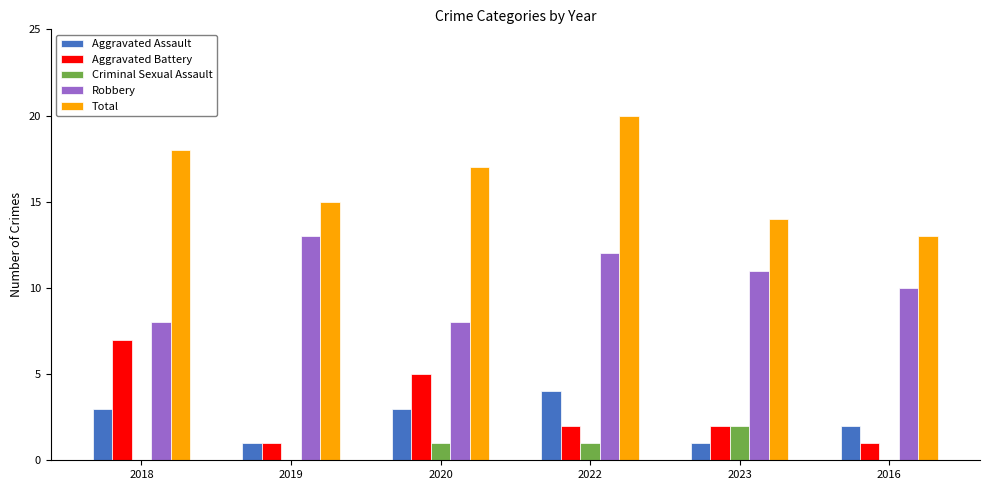

Which series changed the most between 2022 and 2016?

Total